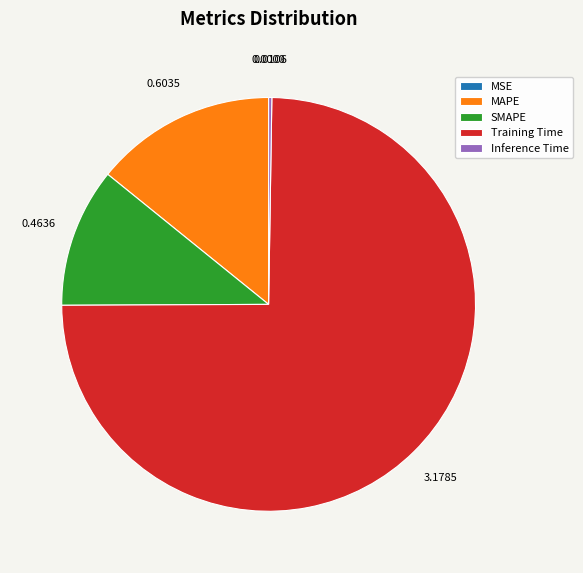

Which has a higher value, SMAPE or Training Time?

Training Time